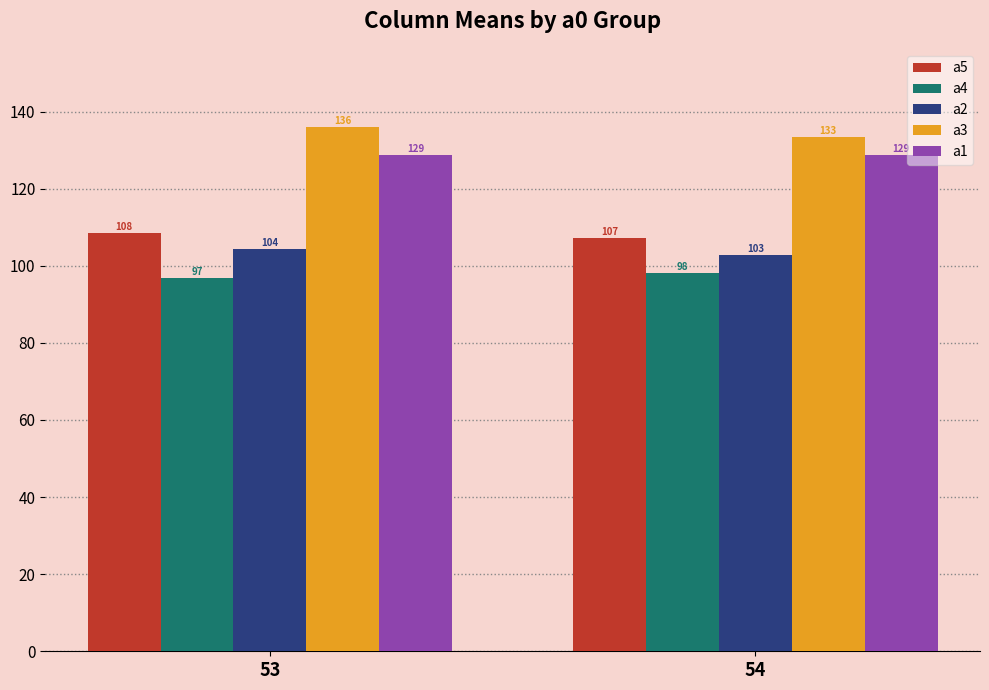

At which label is a4 closest to 97?

53